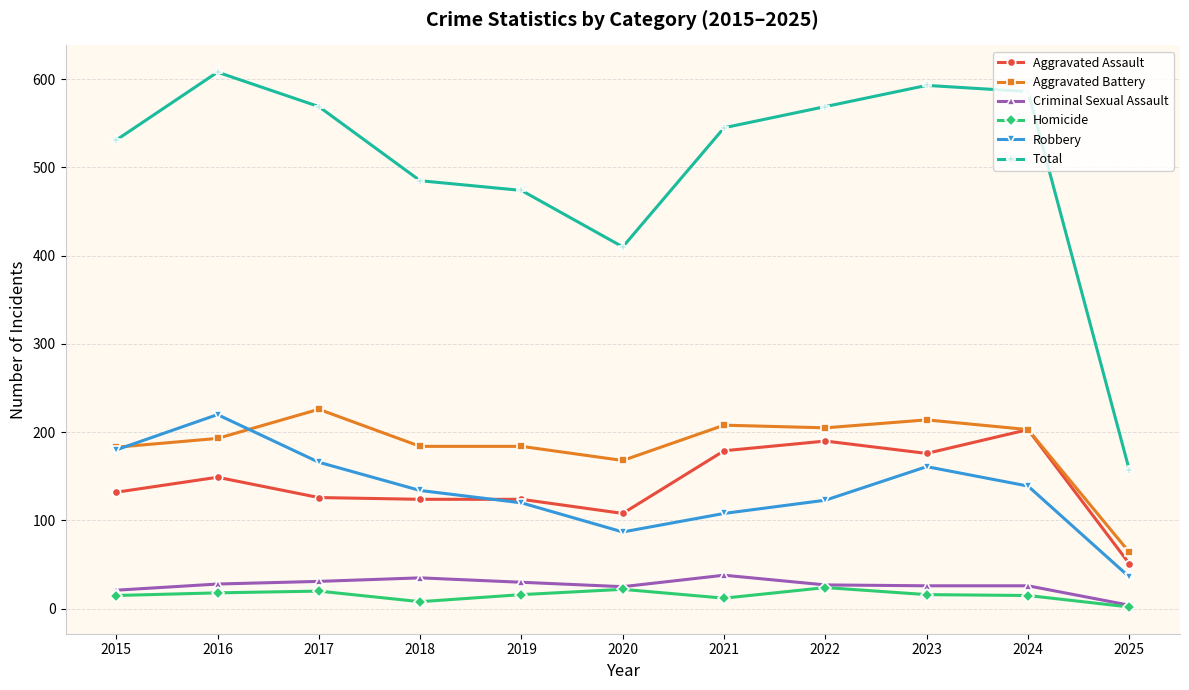

At how many categories does at least one series exceed 338?

10